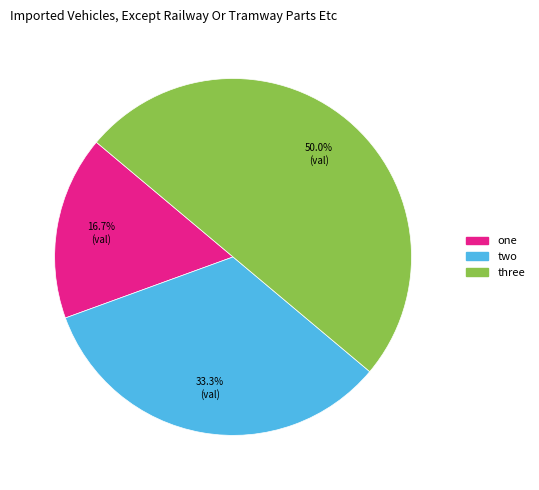

Does two account for over 50% of the chart?

No